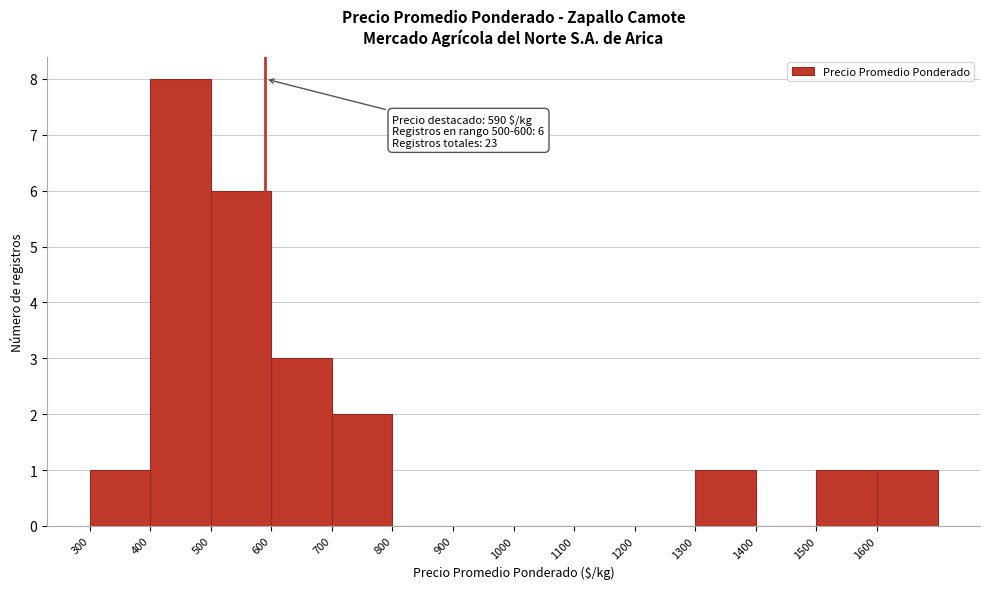

Which range on the x-axis has the tallest bar?

400 to 500